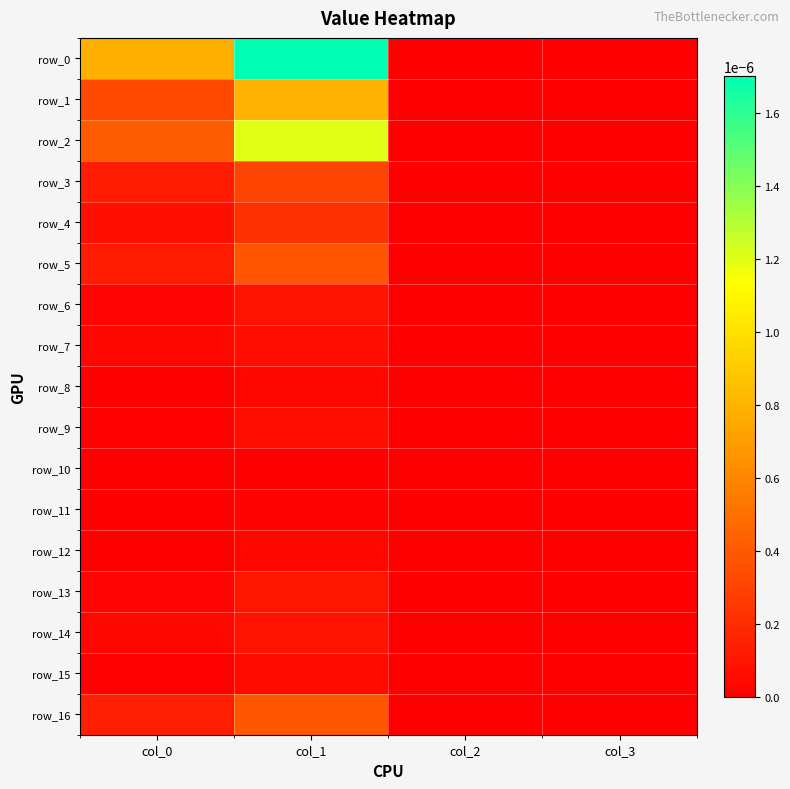

Rank the categories by row_0 value from highest to lowest.

col_1, col_0, col_2, col_3